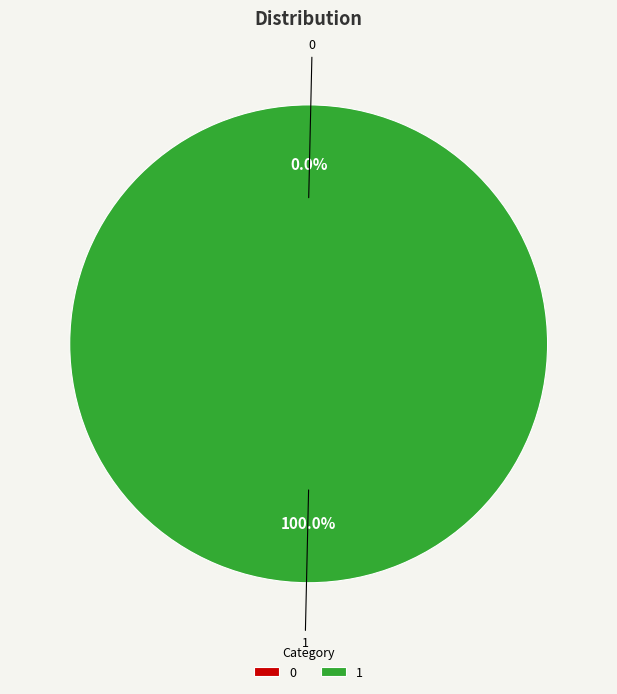

Is it true that 1 is 100% of the pie?

True